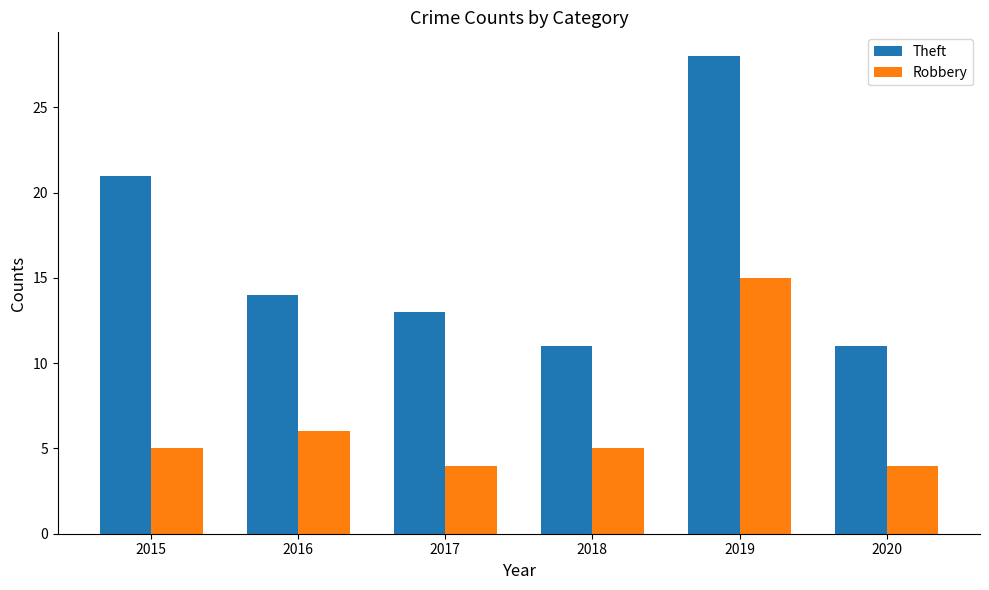

What is the approximate value of Robbery at 2018, to the nearest 5?

5